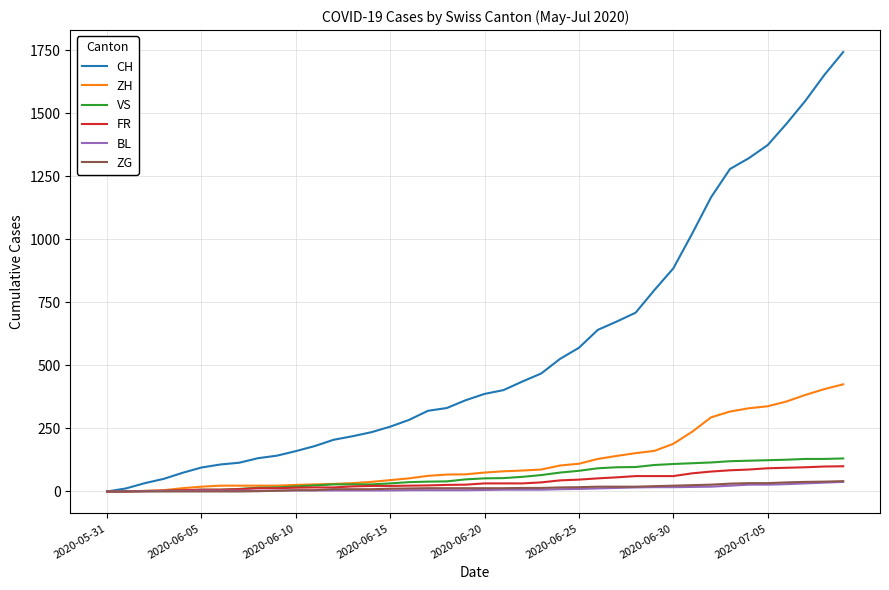

What are all the series names shown in the legend?

CH, ZH, VS, FR, BL, ZG